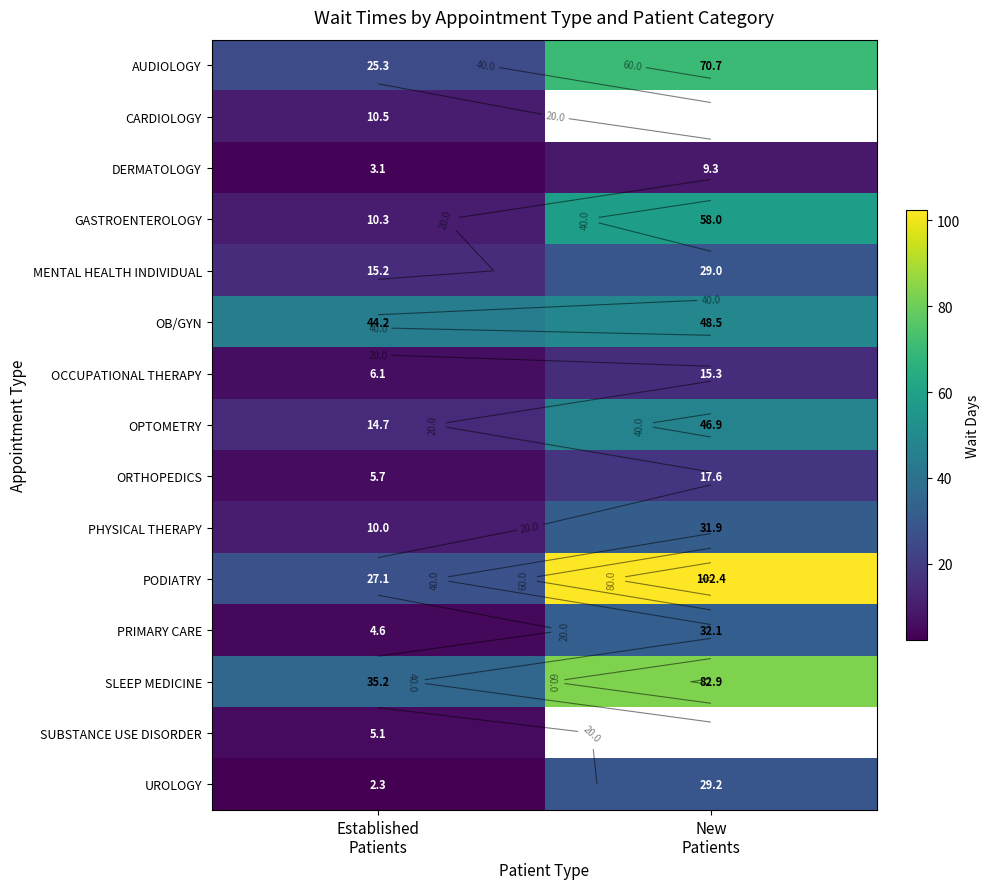

What is the sum of the DERMATOLOGY values at New Patients and Established Patients?

12.4